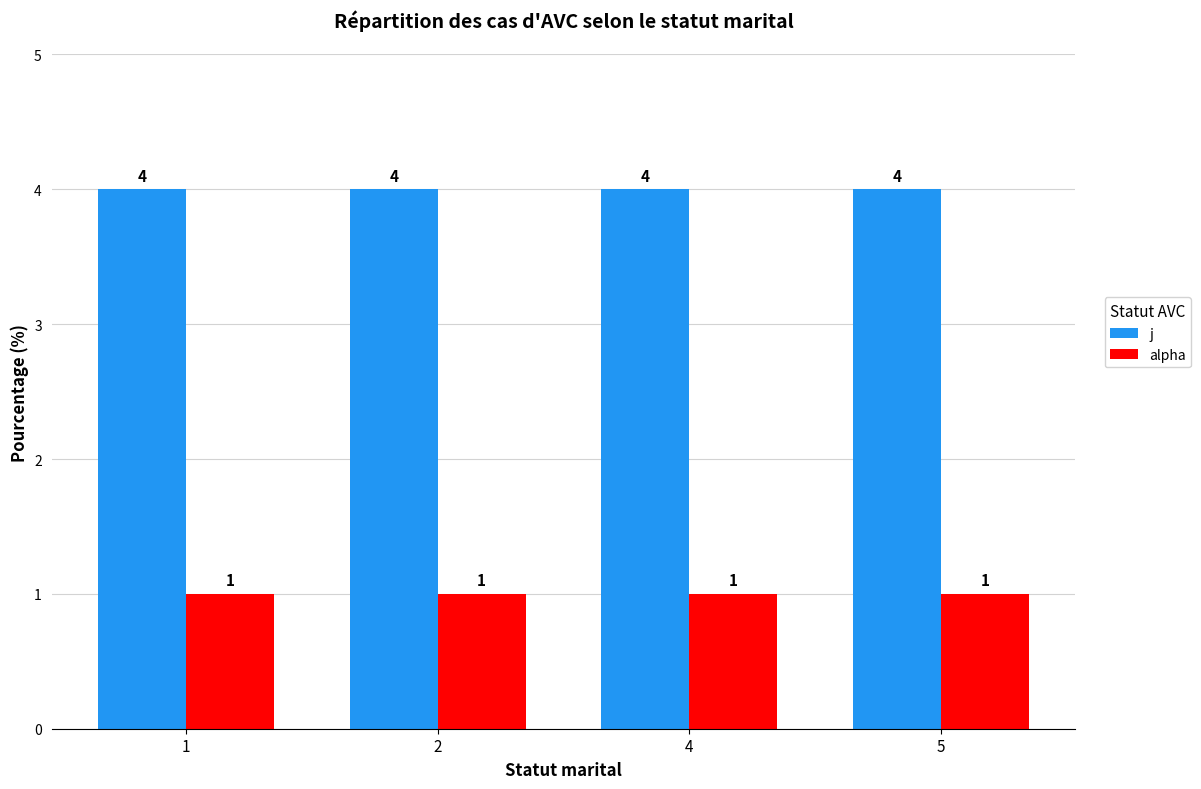

Which series has the largest total across all categories?

j